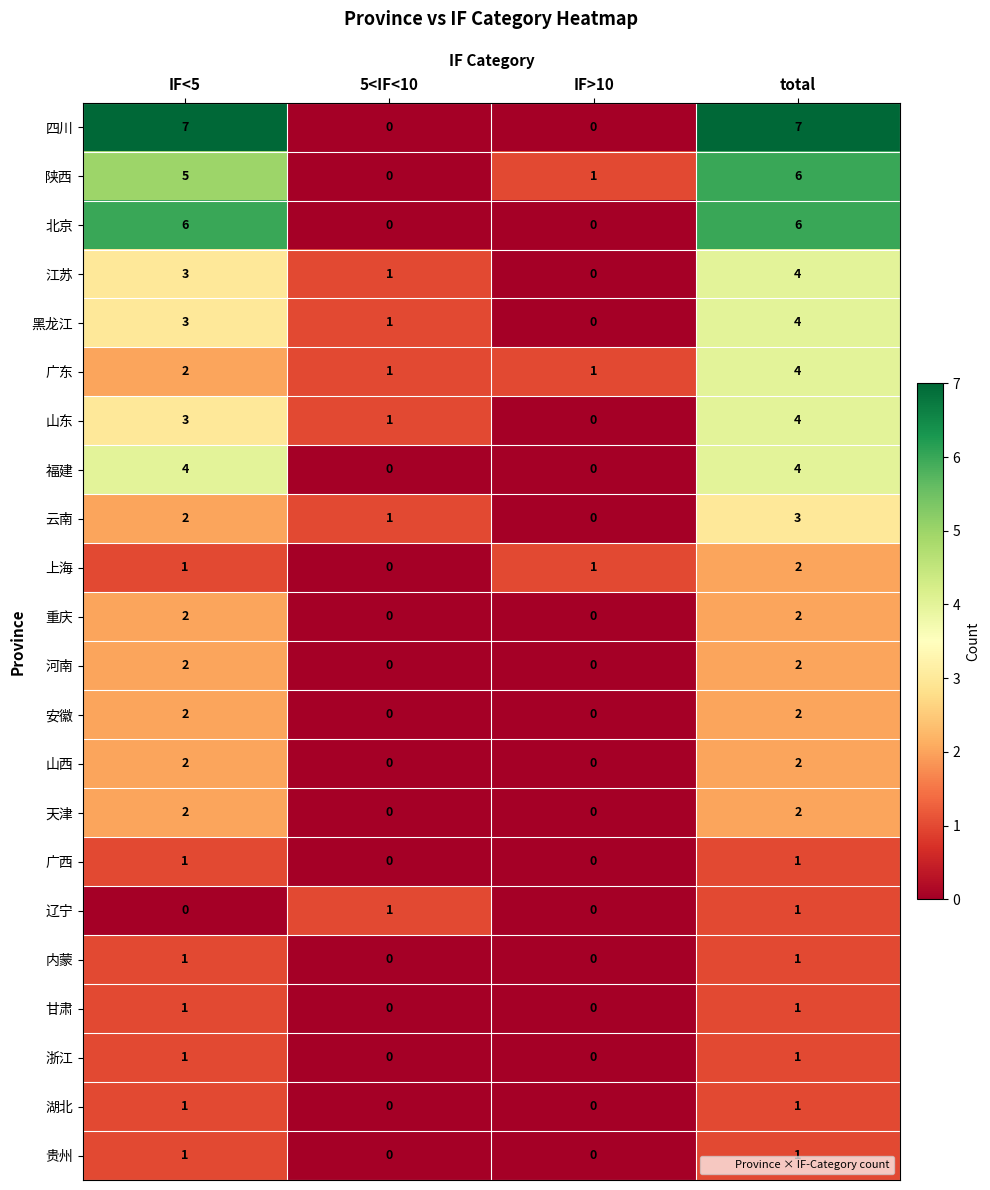

At which category is the sum across all series the highest?

total